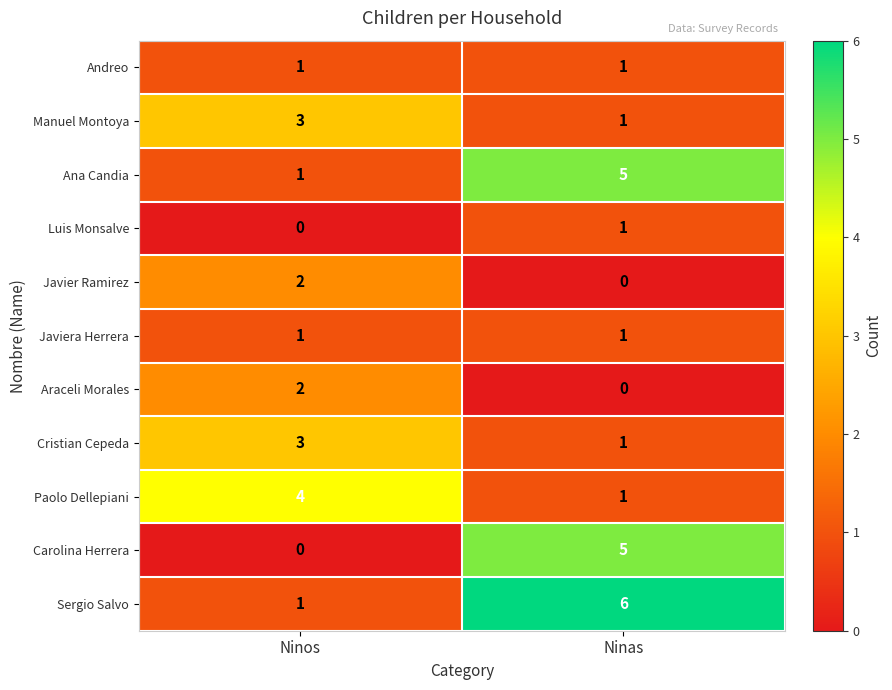

True or false: Luis Monsalve has a value of 1 at Ninos.

False